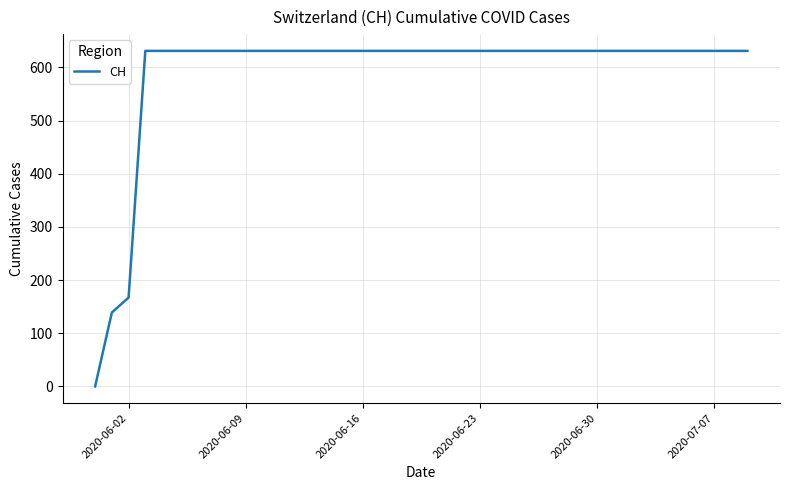

Where is the data nearest to the value 315?

2020-06-02